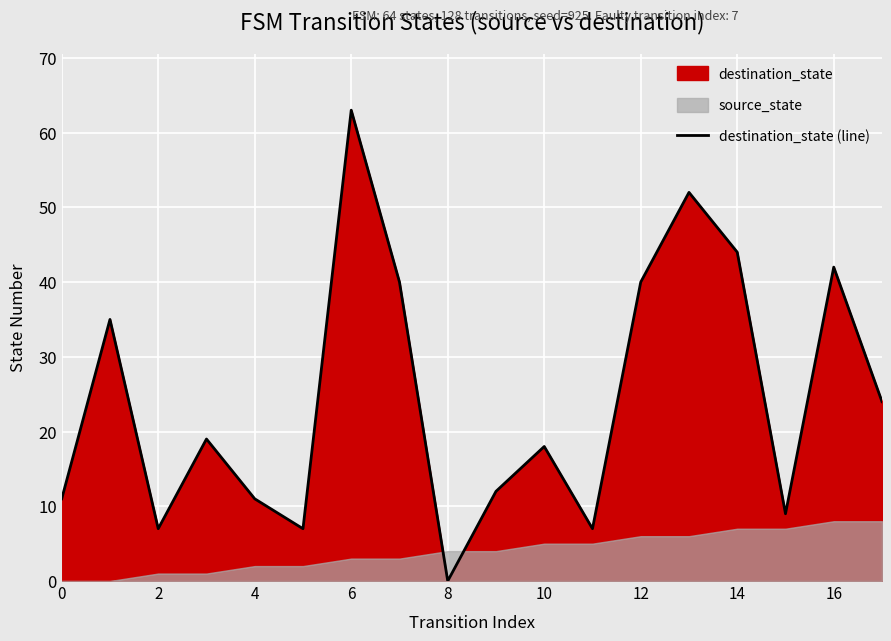

What is the maximum value for destination_state (line)?

63